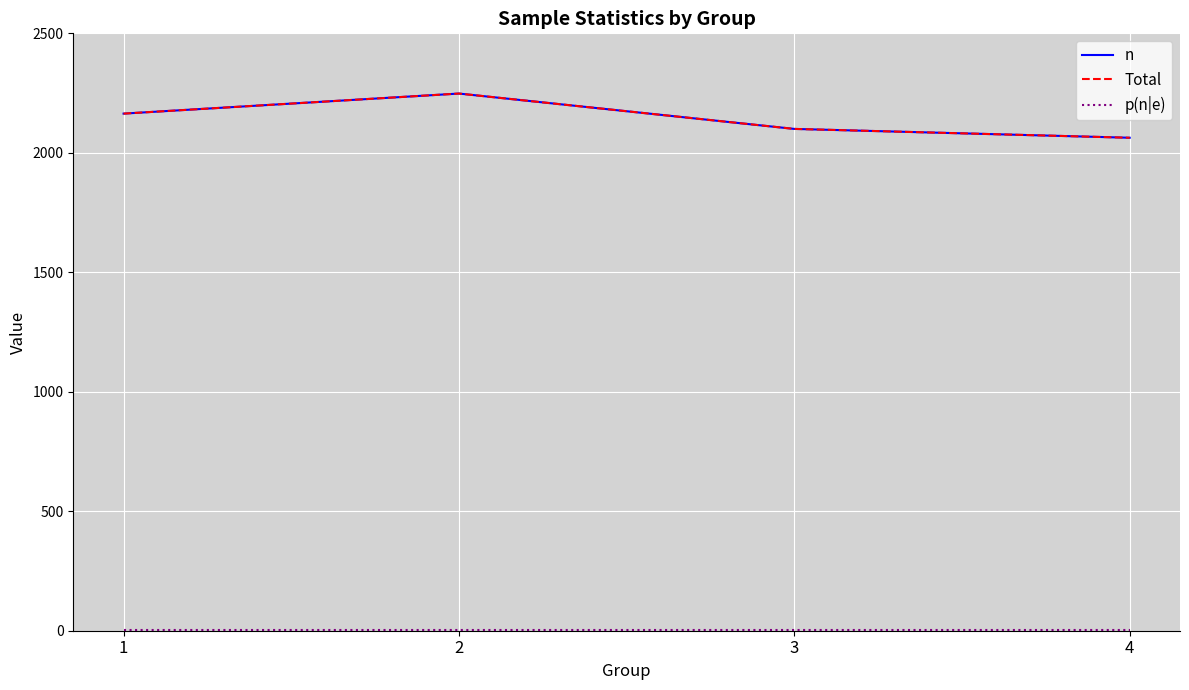

Which category has the highest value in the n series?

2